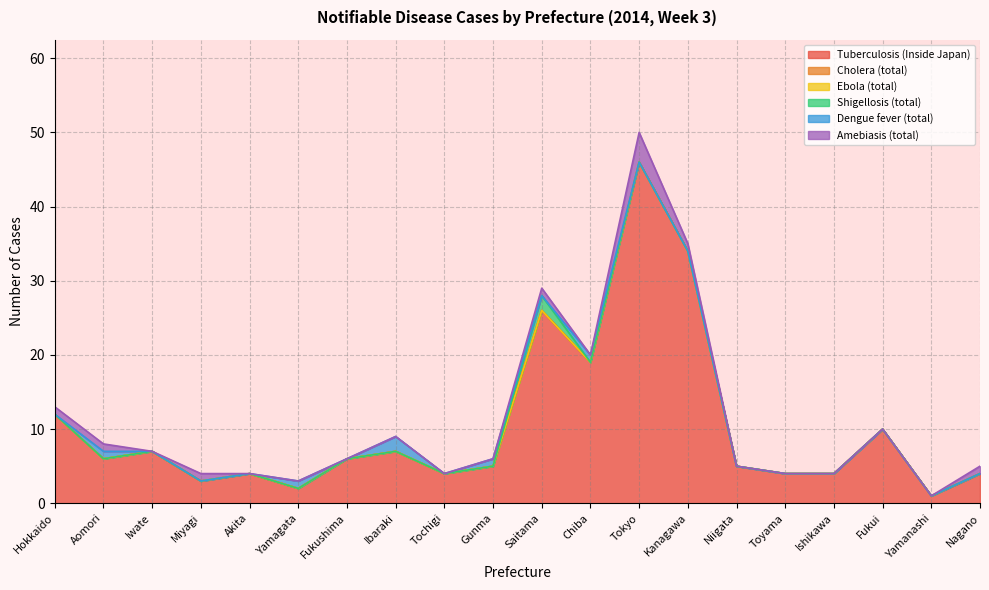

Rank the series by their maximum value, from highest to lowest.

Tuberculosis (Inside Japan), Amebiasis (total), Shigellosis (total), Dengue fever (total), Cholera (total), Ebola (total)